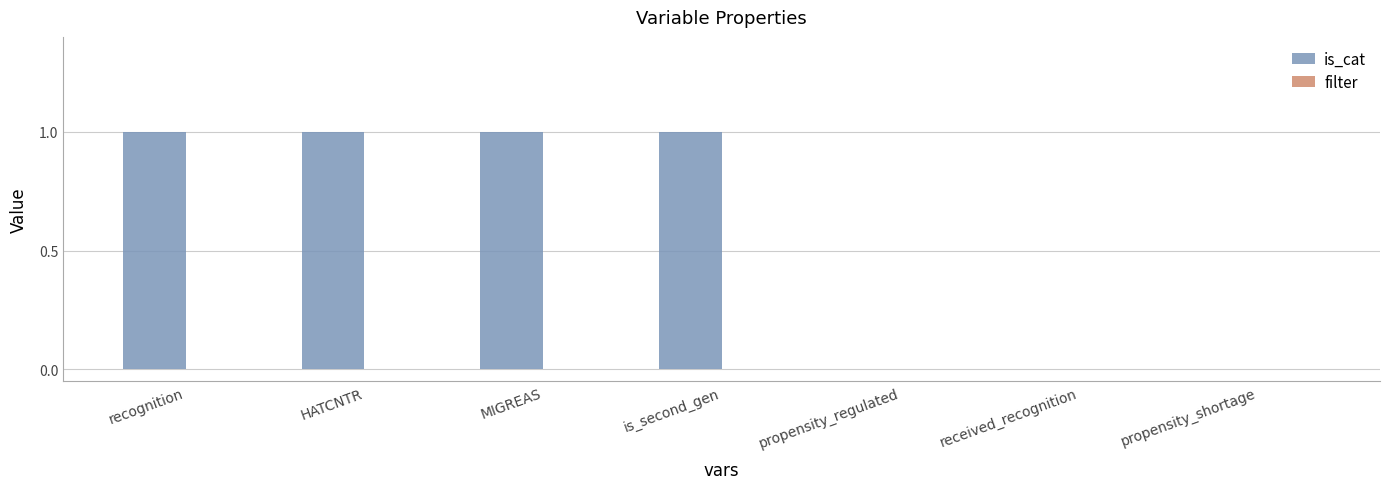

How many series are shown in this chart?

1